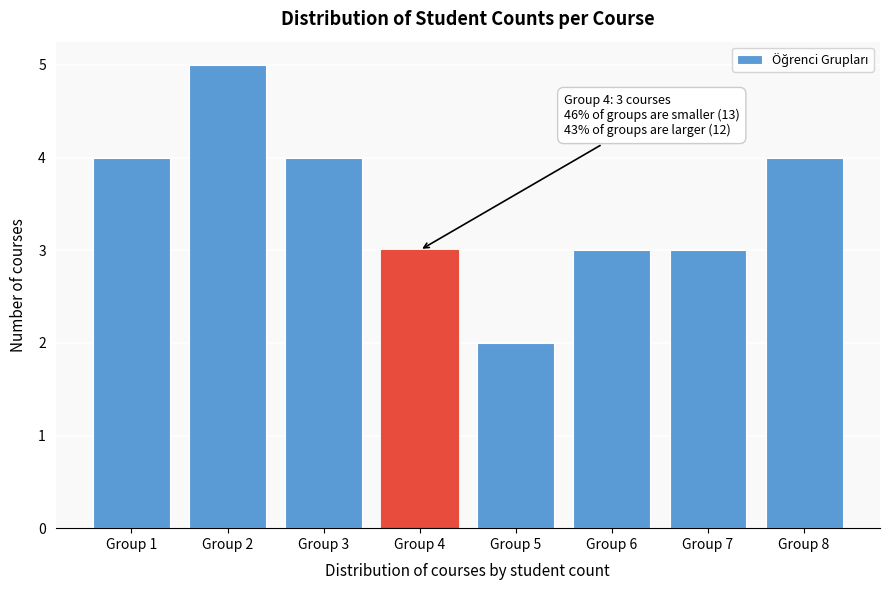

Reading right to left, list all the values displayed in this chart.

4	3	3	2	3	4	5	4